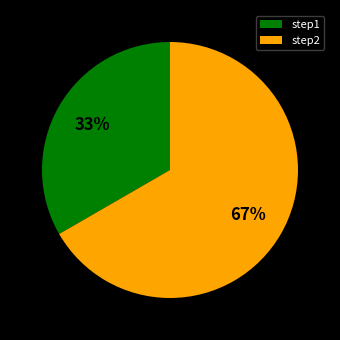

How many segments does this pie chart have?

2